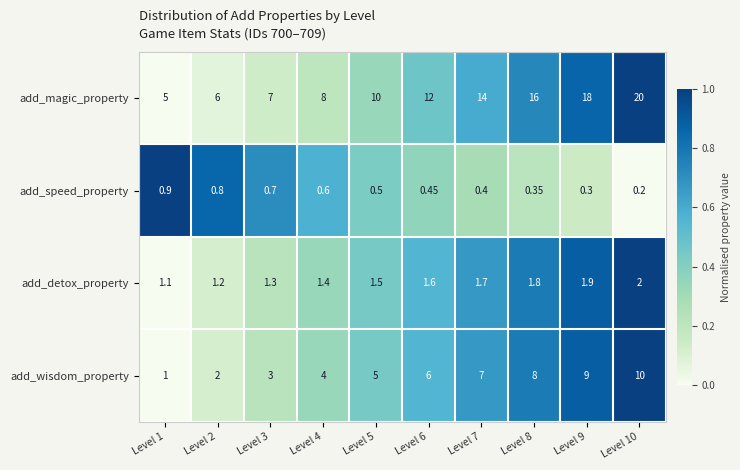

Which series has the widest spread of values?

add_magic_property